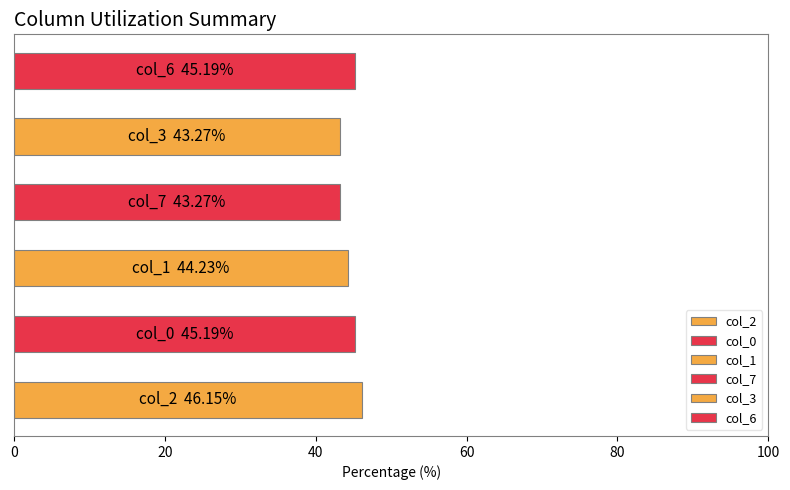

What is the difference between the maximum and second lowest values?

2.9